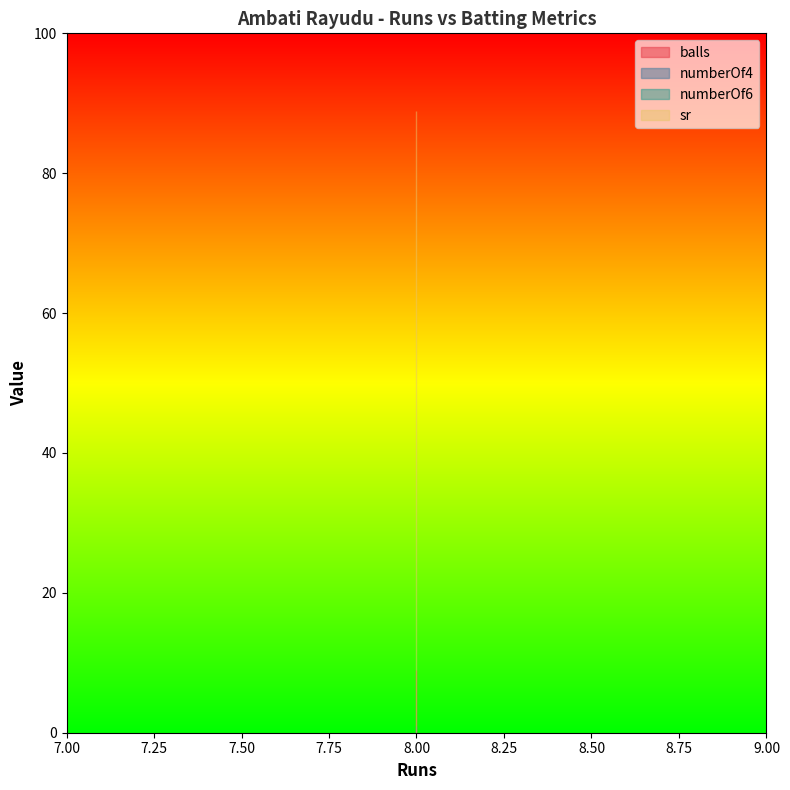

List the series in order of their peak value, lowest first.

numberOf6, numberOf4, balls, sr